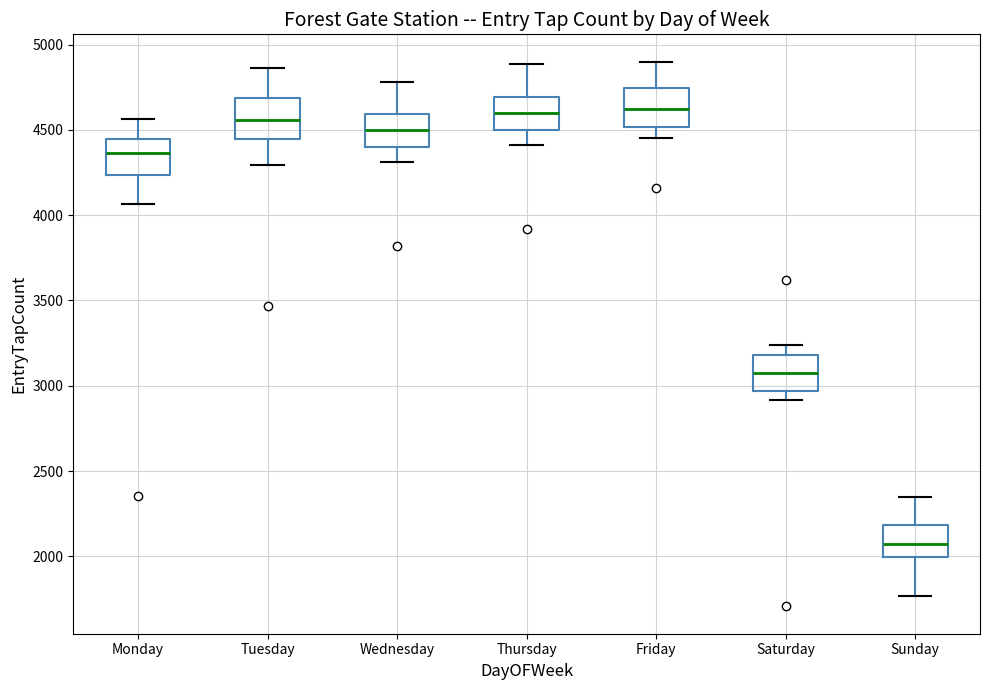

Reading left to right, transcribe this box plot: for each box, give where its median line is, the range the box spans, and where its two whiskers end, as read against the y-axis. The values are not printed on the chart, so give them approximately, as read against the axis.

Monday: median 4350, box 4250 to 4450, whiskers 4050 to 4550
Tuesday: median 4550, box 4450 to 4700, whiskers 4300 to 4850
Wednesday: median 4500, box 4400 to 4600, whiskers 4300 to 4800
Thursday: median 4600, box 4500 to 4700, whiskers 4400 to 4900
Friday: median 4600, box 4500 to 4750, whiskers 4450 to 4900
Saturday: median 3100, box 2950 to 3200, whiskers 2900 to 3250
Sunday: median 2100, box 2000 to 2200, whiskers 1750 to 2350